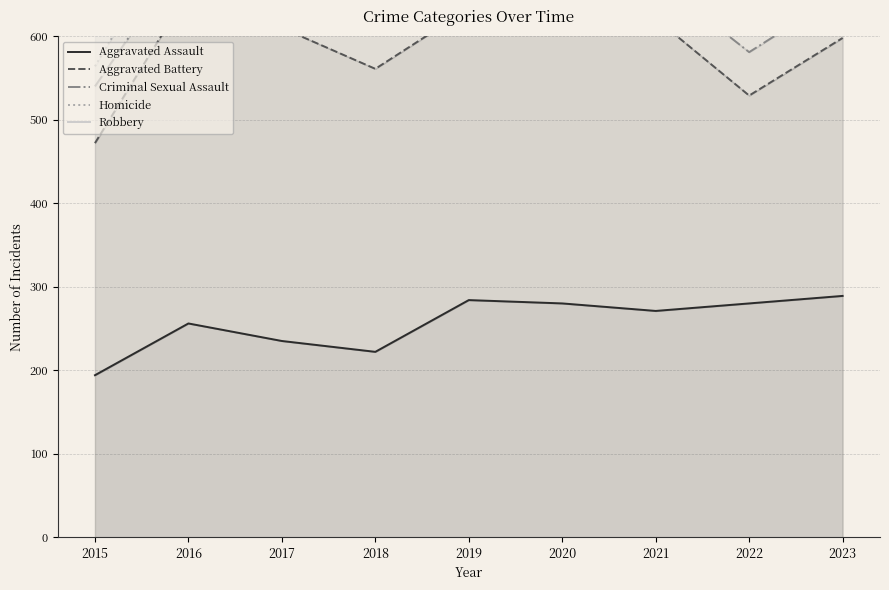

Which category has the lowest value in the Aggravated Assault series?

2015